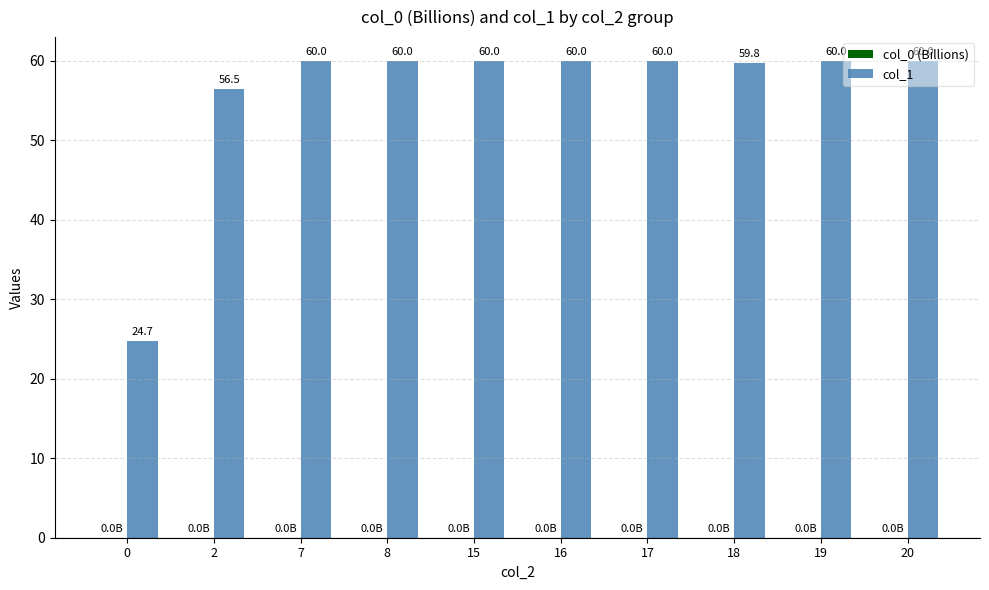

Count the number of data series in this chart.

2